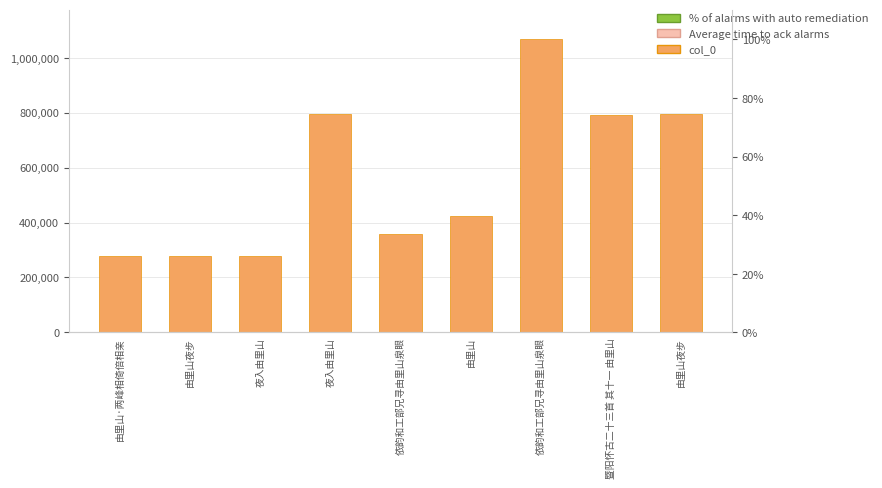

List the labels in order of value, smallest first.

由里山·两峰相倚倍相亲, 由里山夜步, 夜入由里山, 依韵和工部兄寻由里山泉眼, 由里山, 暨阳怀古二十三首 其十一 由里山, 夜入由里山, 由里山夜步, 依韵和工部兄寻由里山泉眼